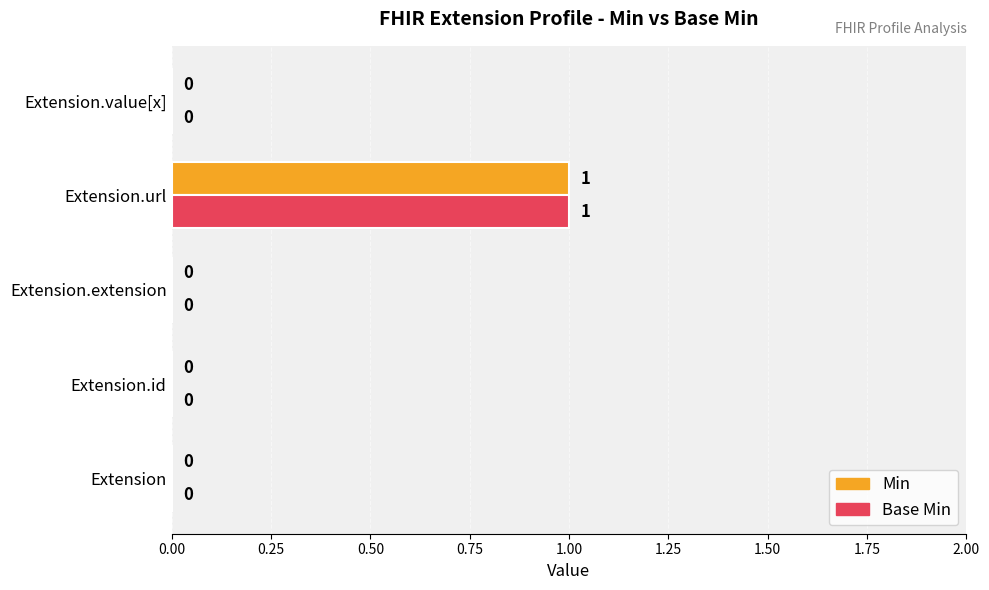

The value of Base Min at Extension is 0. True or false?

True